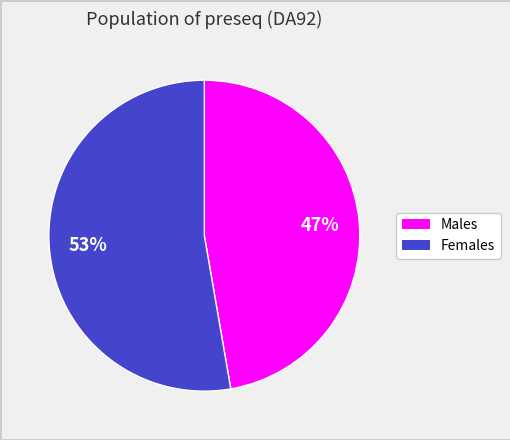

Does any single category account for the majority?

Yes